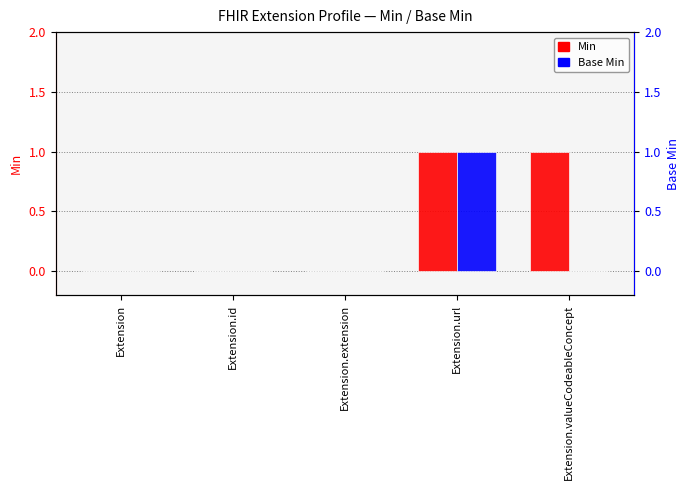

Count the Base Min values in the range 0 to 1.

5